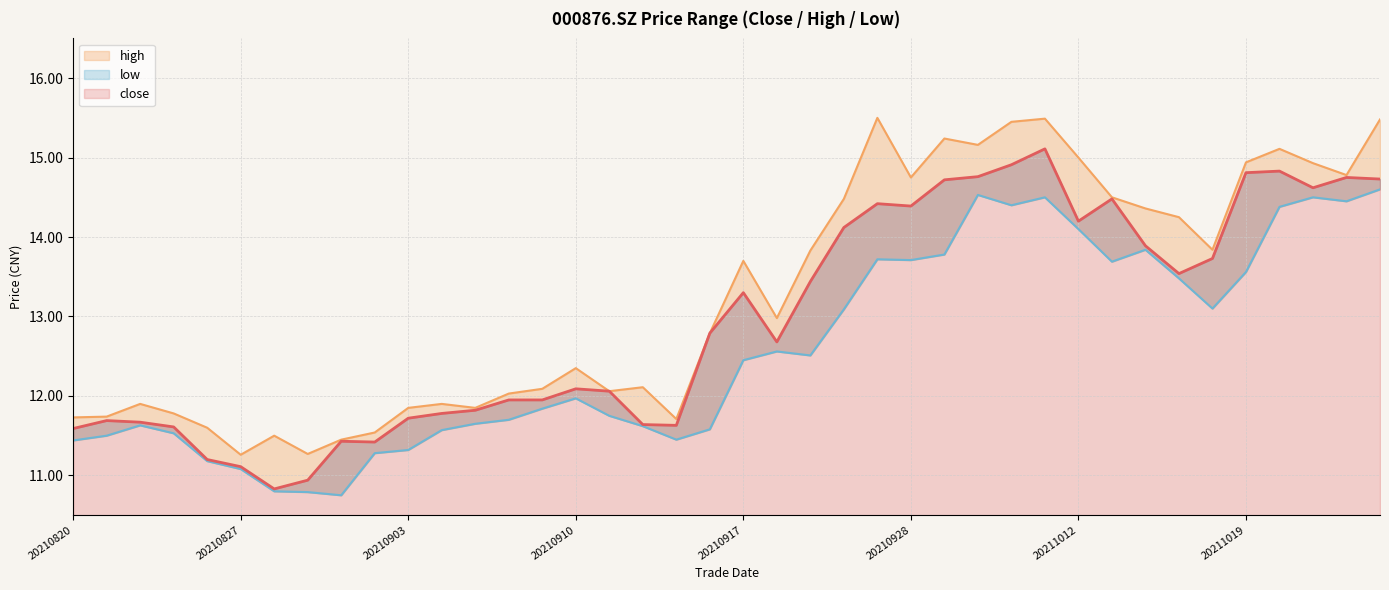

How many values in the high series exceed 12?

26